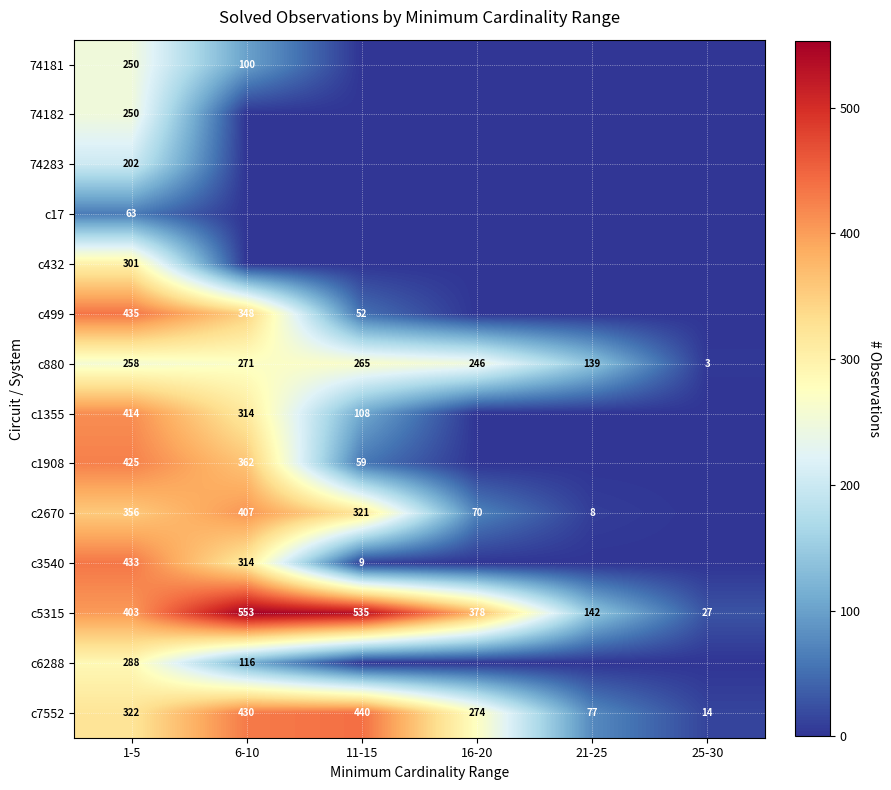

Which category has the lowest value in the c7552 series?

25-30